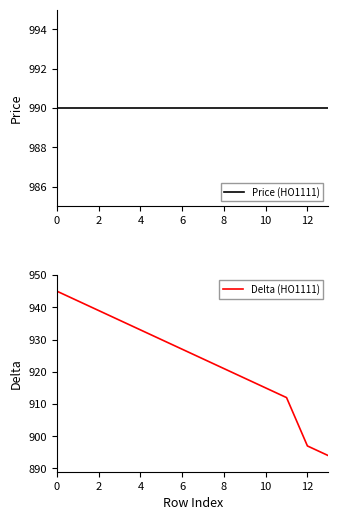

Which category has the lowest value in the Delta (HO1111) series?

13